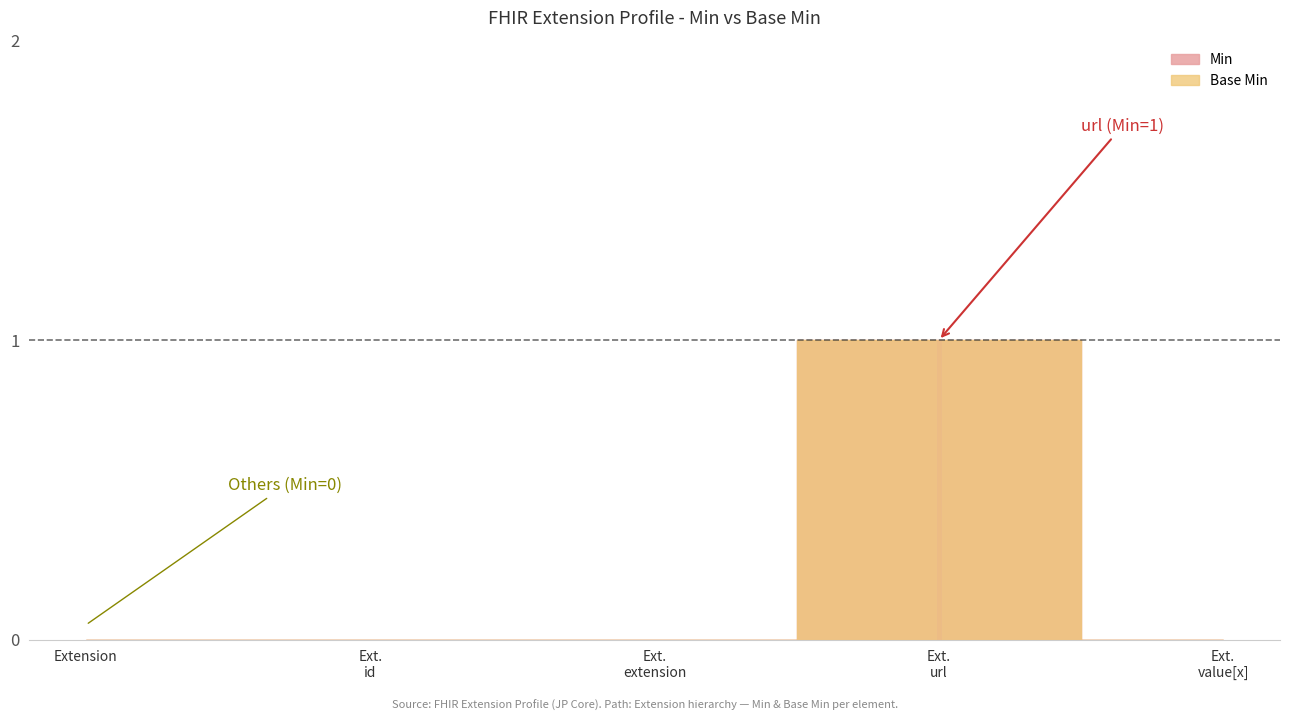

Reading left to right, extract all data points from this chart.

Min: Extension=0	Extension.id=0	Extension.extension=0	Extension.url=1	Extension.value[x]=0
Base Min: Extension=0	Extension.id=0	Extension.extension=0	Extension.url=1	Extension.value[x]=0